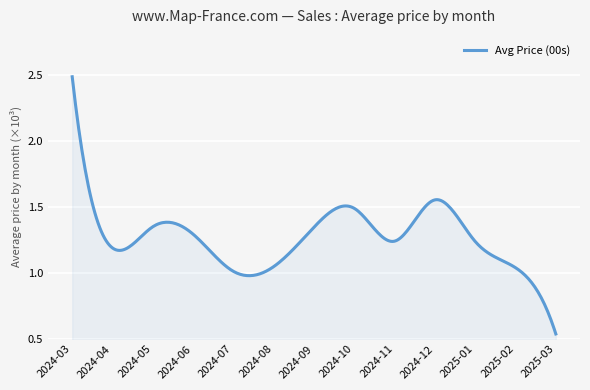

Reading right to left, what are all the values shown in this chart?

2025-03=538.2	2025-02=1039.2	2025-01=1237.4	2024-12=1552.2	2024-11=1239.9	2024-10=1487.8	2024-09=1345.9	2024-08=1047.6	2024-07=1011.5	2024-06=1292.6	2024-05=1349.0	2024-04=1188.4	2024-03=2483.4